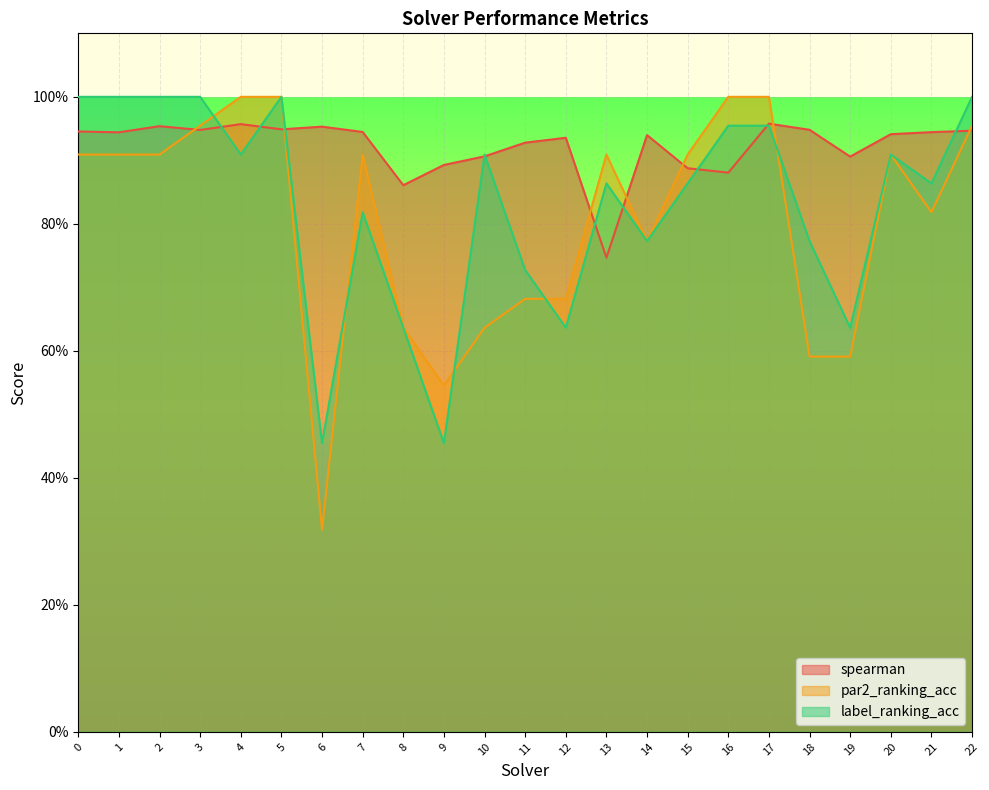

What are all the series names shown in the legend?

spearman, par2_ranking_acc, label_ranking_acc